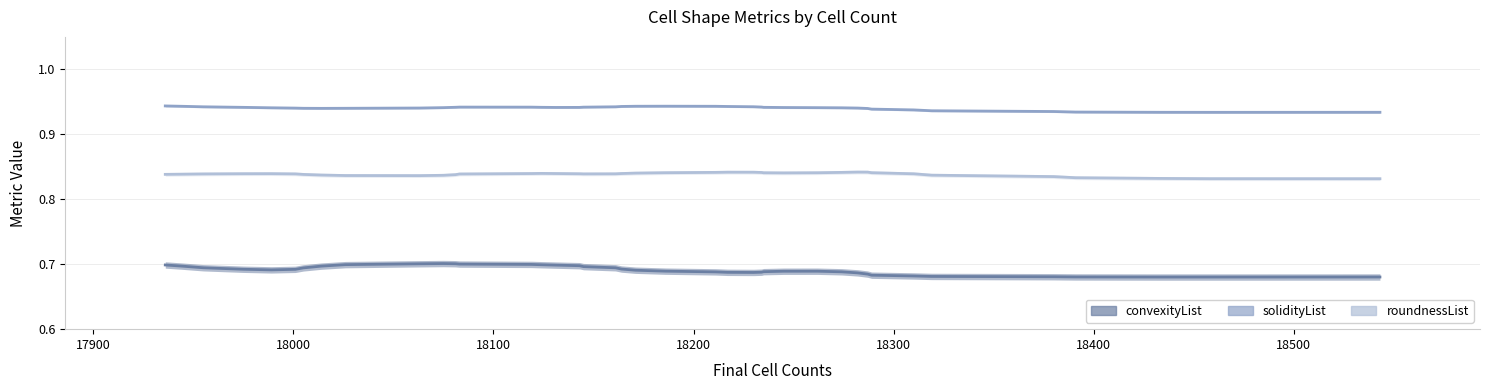

Is this an area chart (filled region under the line)?

No